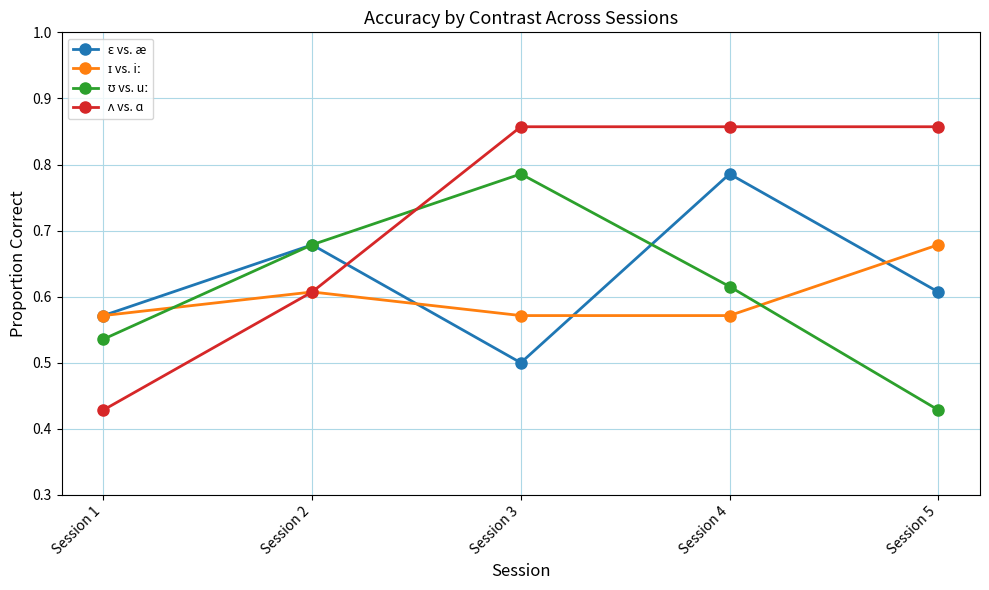

What is the total value across all series at Session 5?

2.6